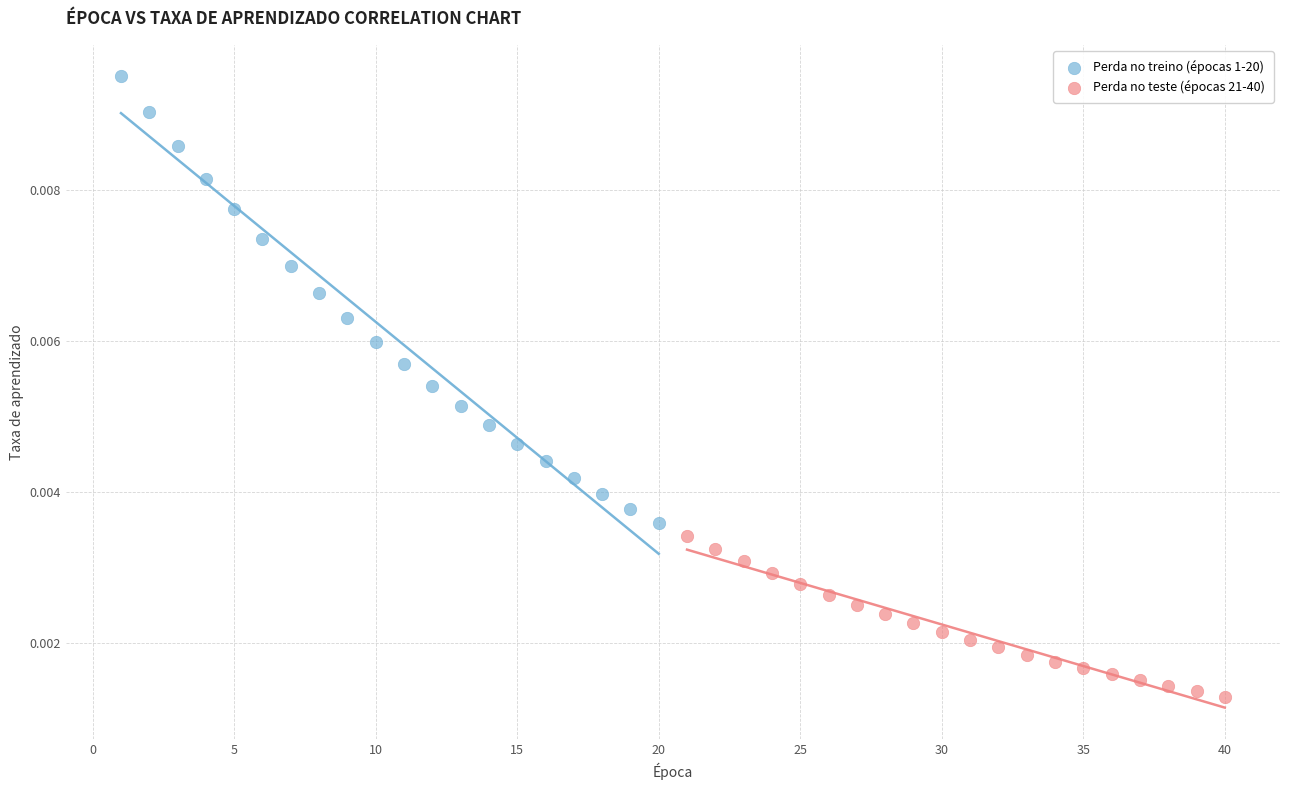

Which series reaches the maximum Y coordinate?

Perda no treino (épocas 1-20)